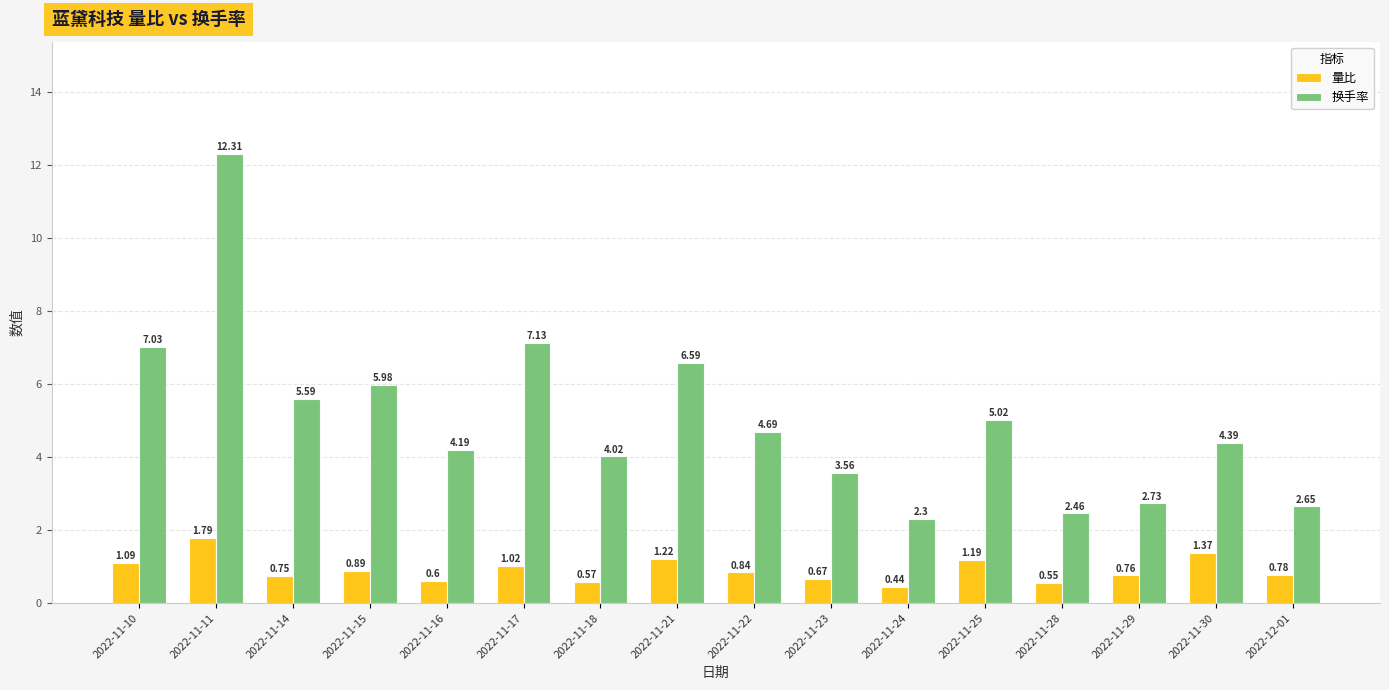

Between 2022-11-10 and 2022-11-14, which series saw the biggest shift?

换手率